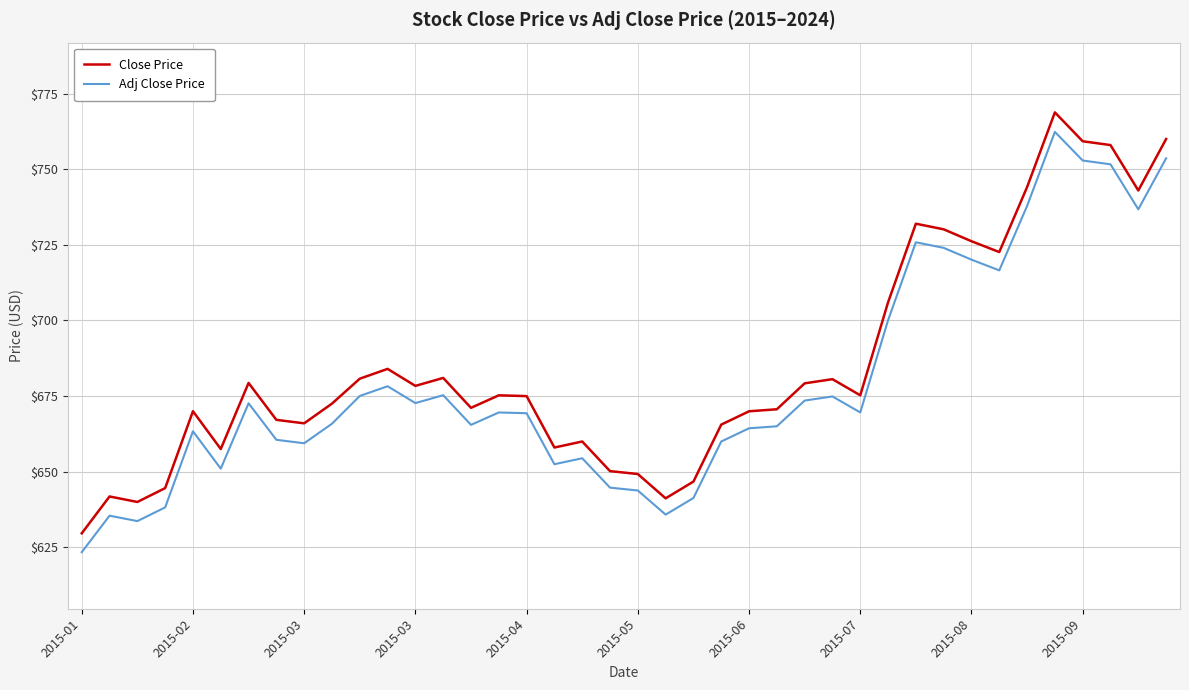

What is the minimum value for Close Price?

629.6